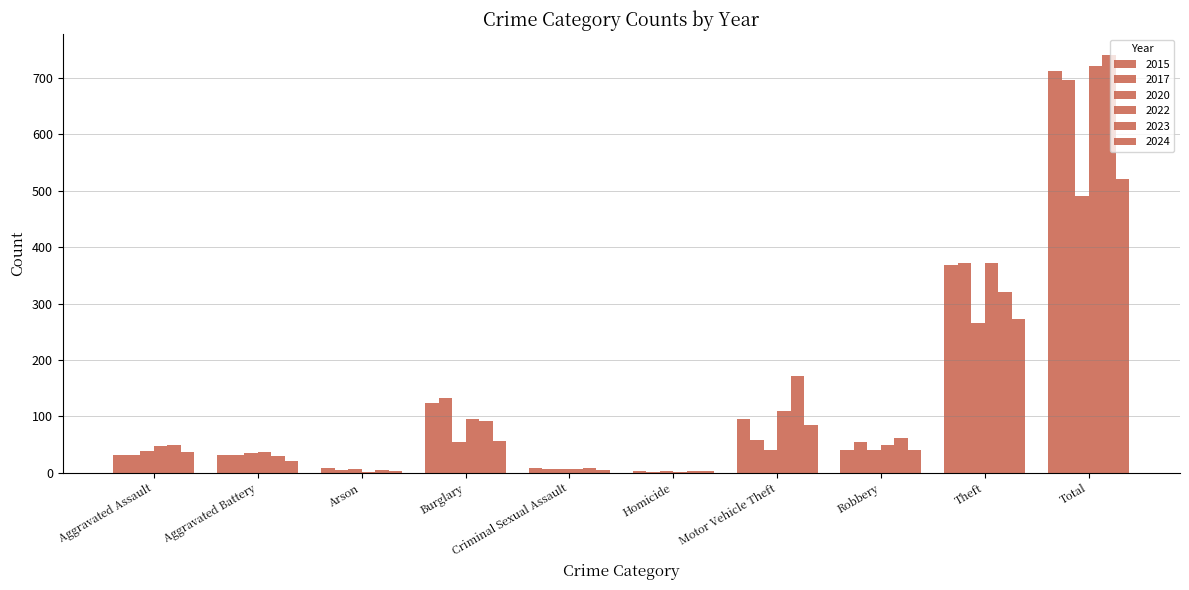

Count the number of data series in this chart.

6